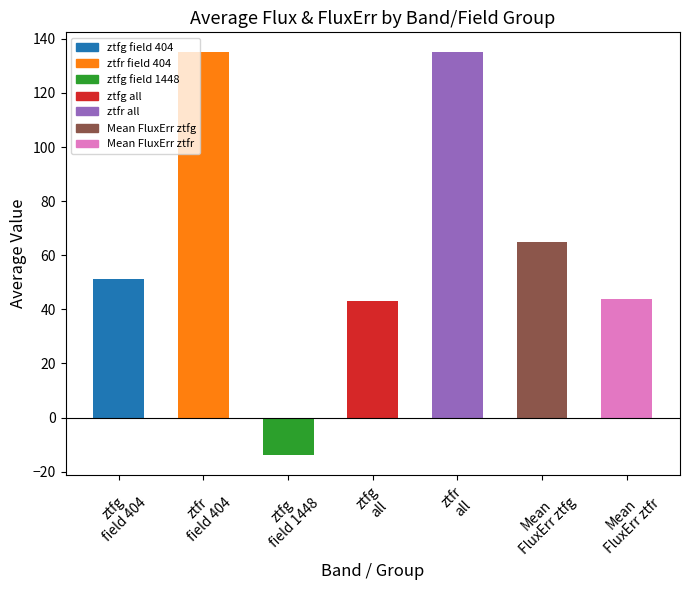

What is the label of the 5th bar from the left?

ztfr
all